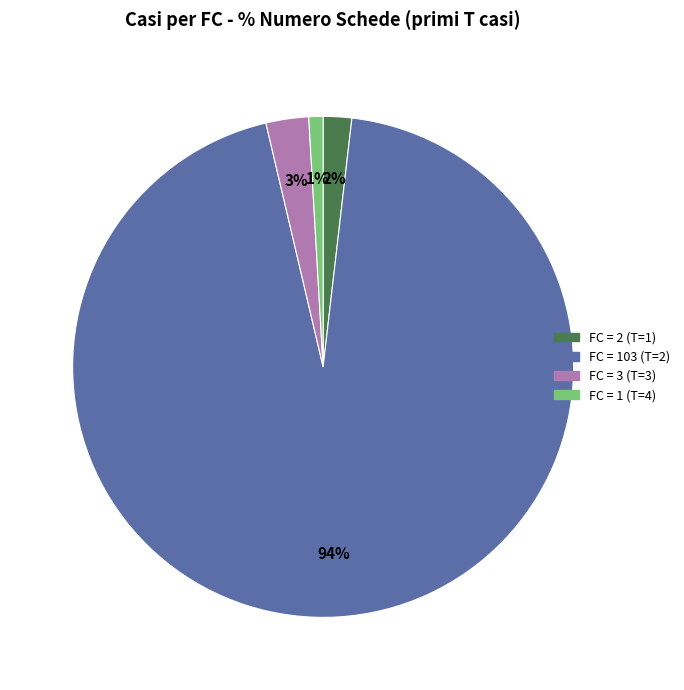

How many segments does this pie chart have?

4